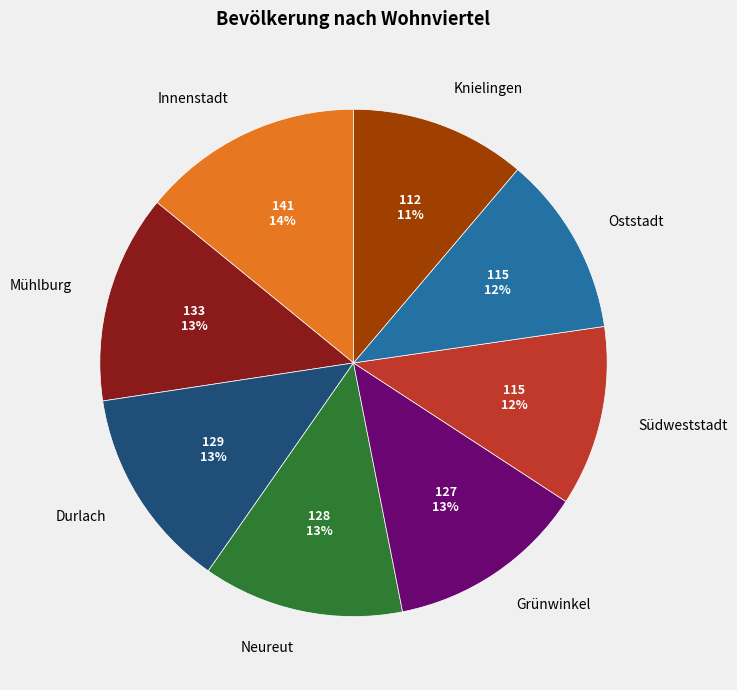

How many segments does this pie chart have?

8